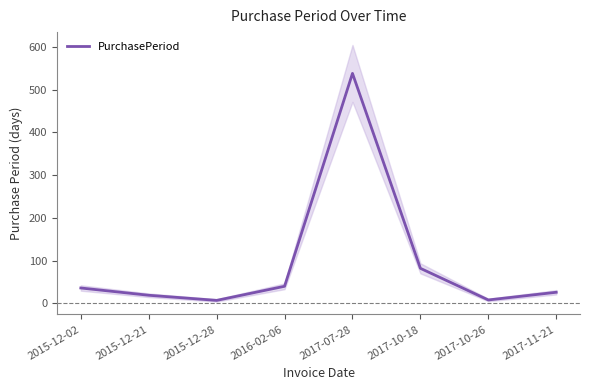

What is the smallest value displayed?

7